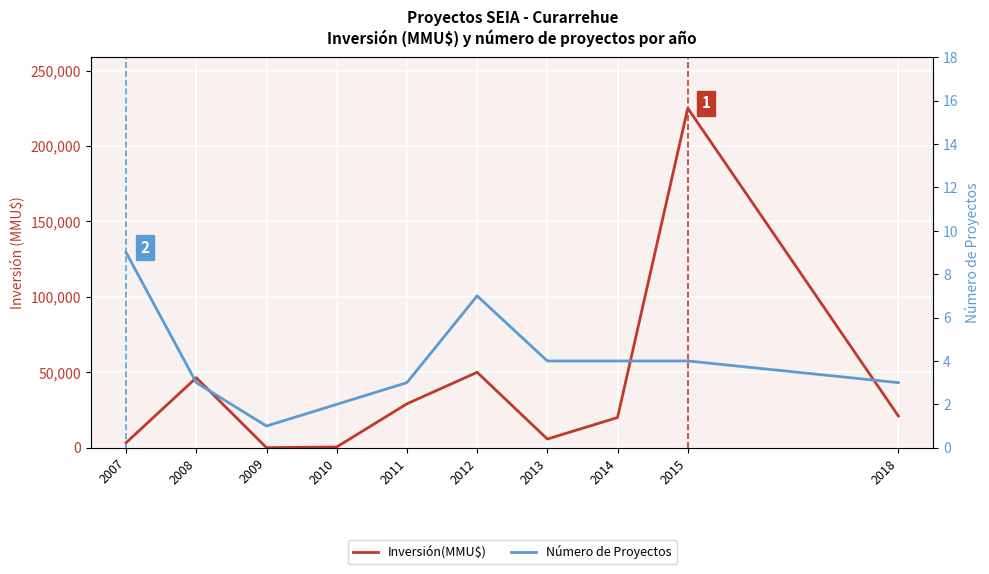

At which category is the sum across all series the highest?

2015